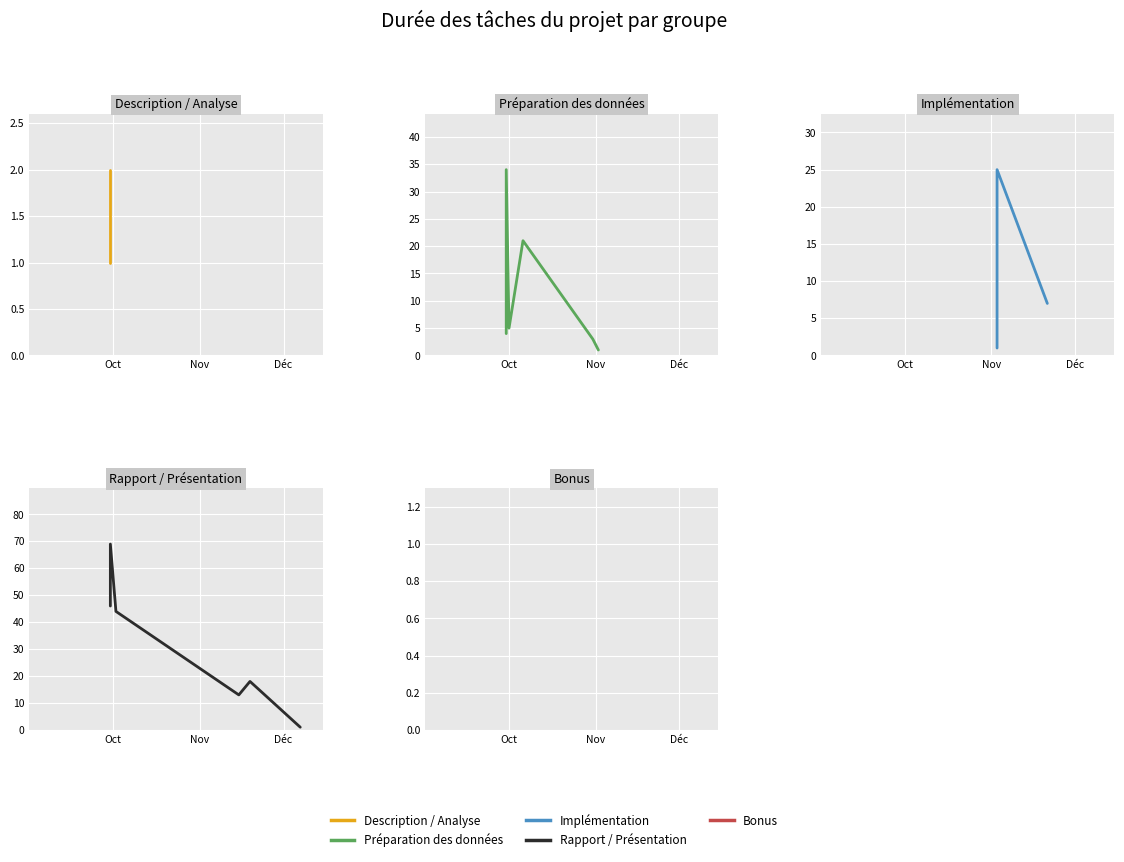

The value at Prétraitement is 2. True or false?

False